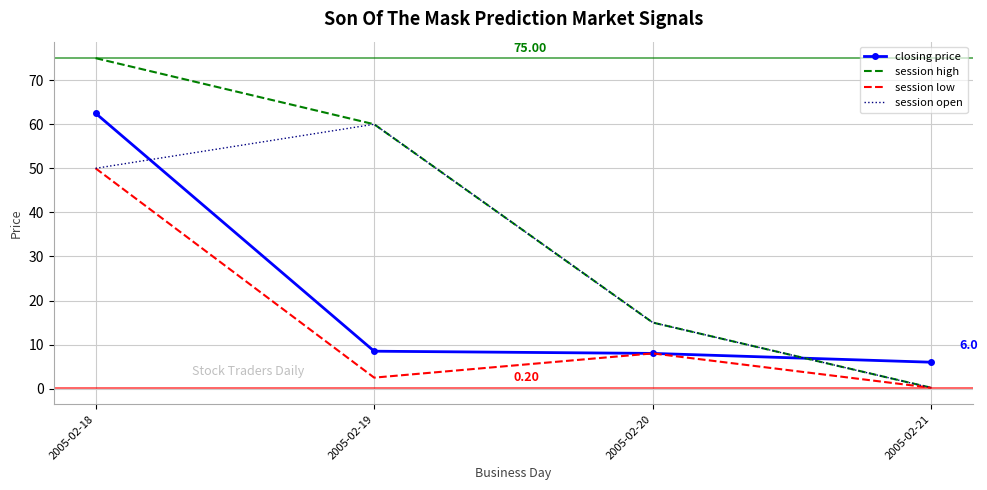

List the labels in order of session open value, largest first.

2005-02-19, 2005-02-18, 2005-02-20, 2005-02-21